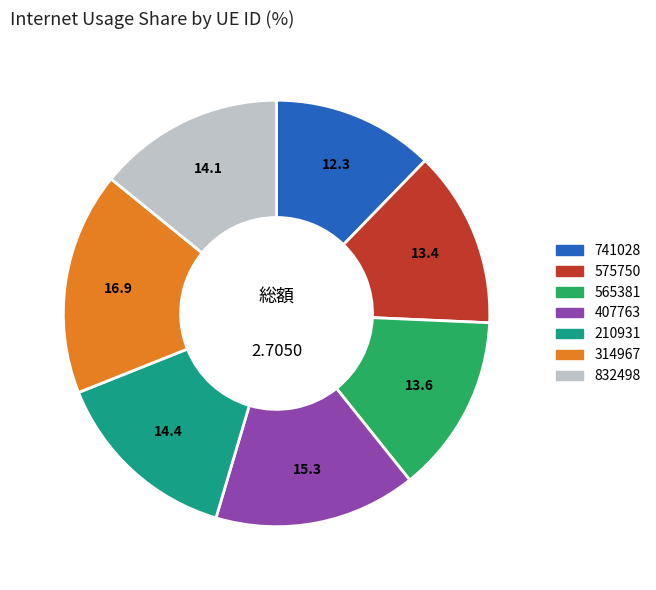

Does any single category account for the majority?

No